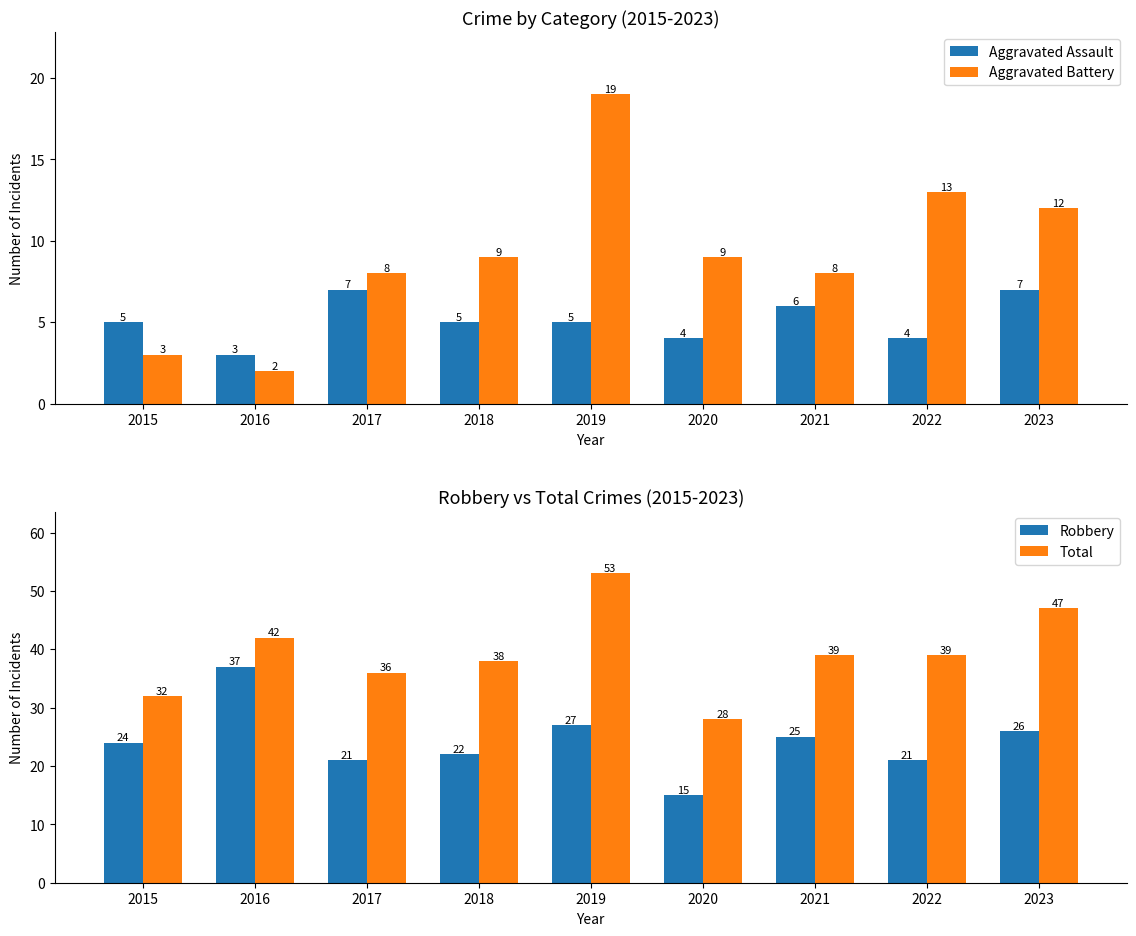

Where does the Total series first go above 39?

2016